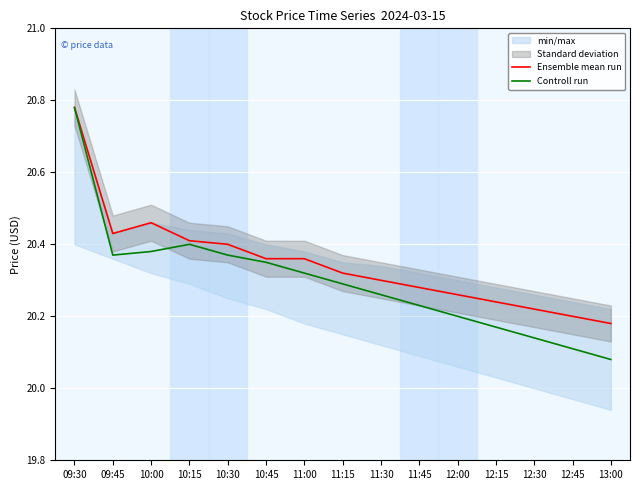

What is the difference between the highest and lowest values at 12:15?

0.1